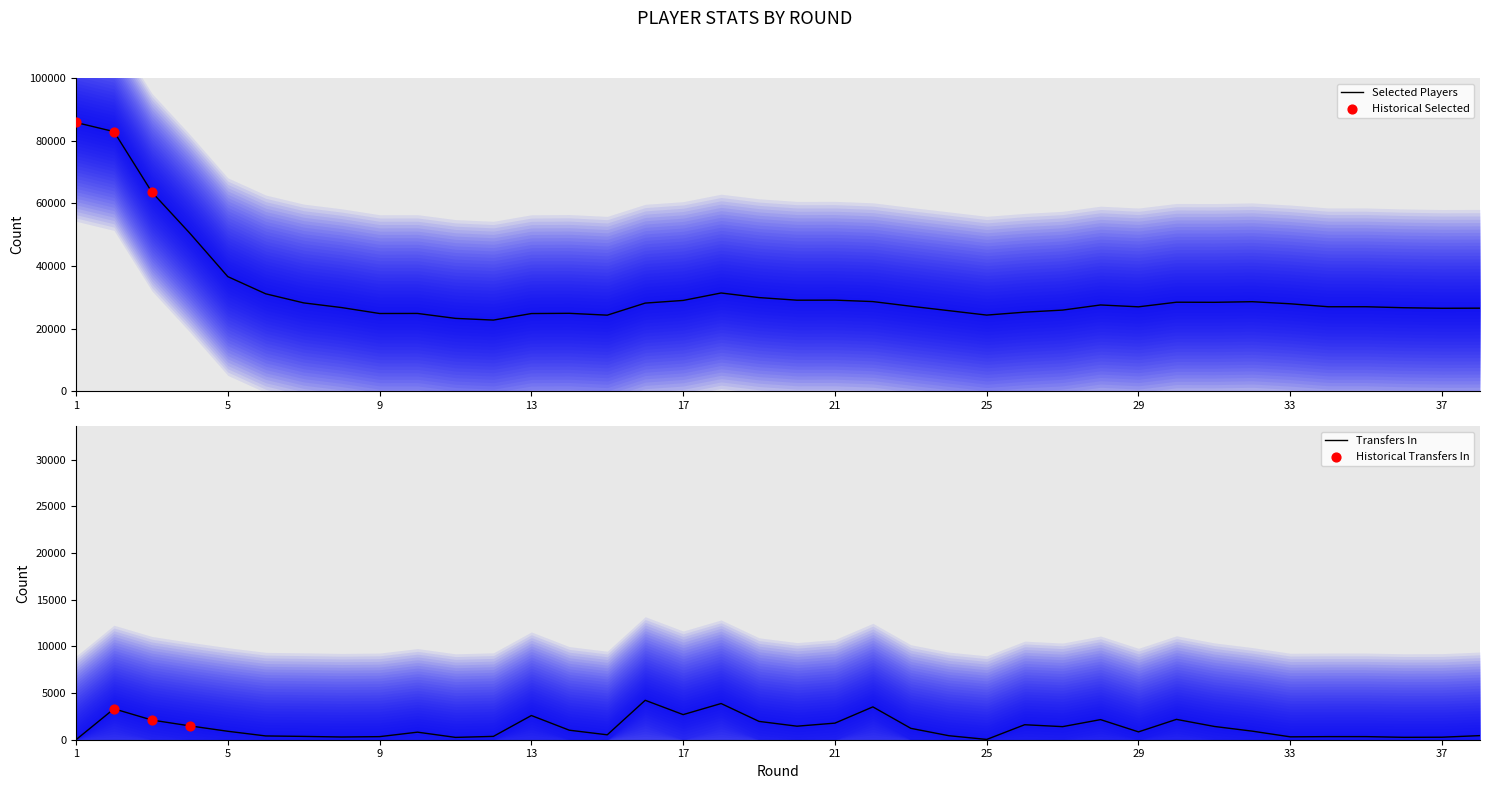

Which series contains the highest Y value?

selected